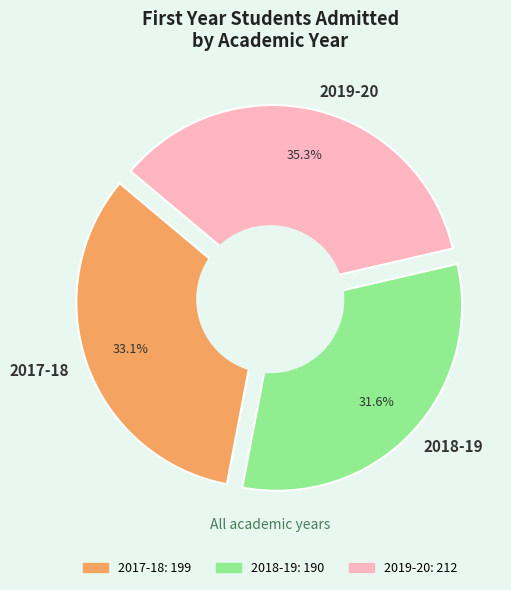

What percentage is the 2018-19 slice, to the nearest percent?

32%